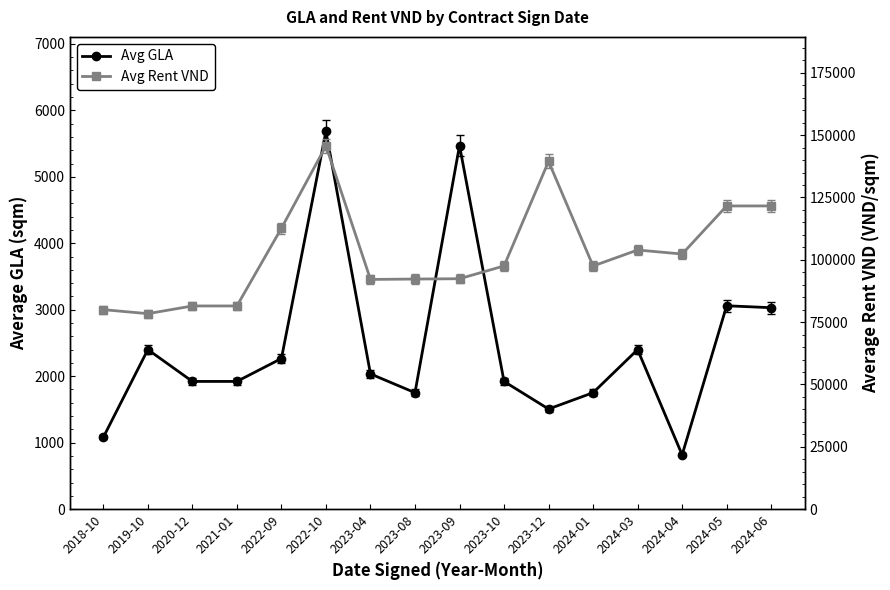

True or false: Avg GLA and Avg Rent VND intersect in this chart.

False